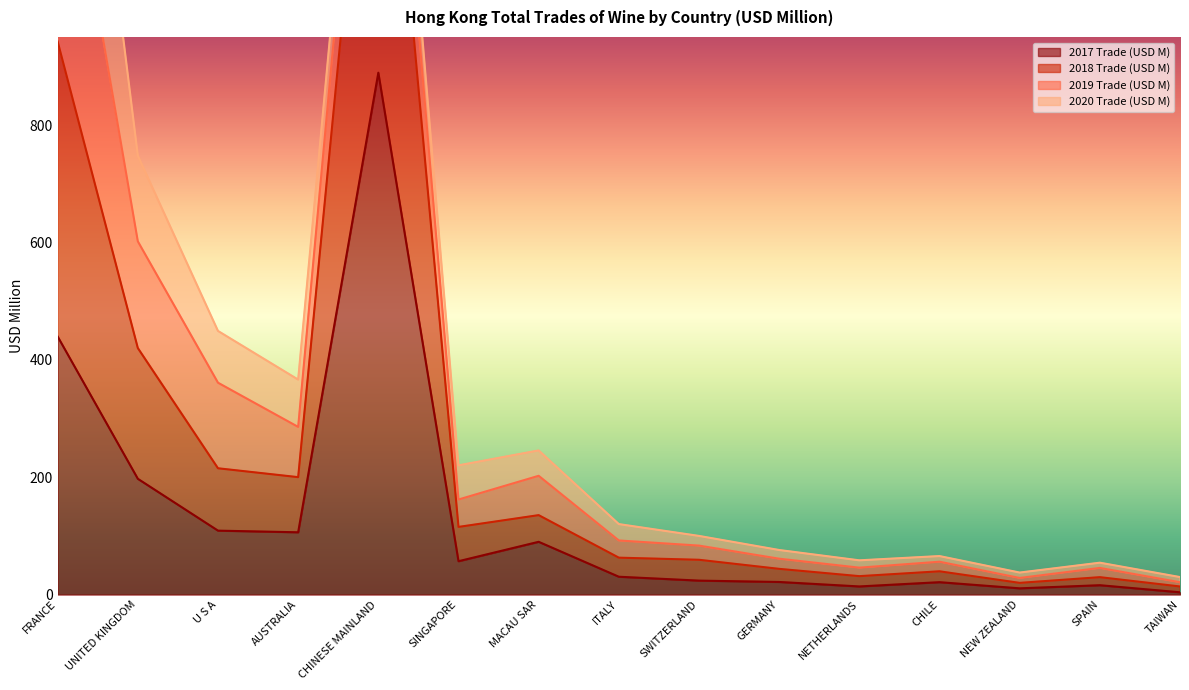

What is the sum of all 2018 Trade (USD M) values?

5217.0